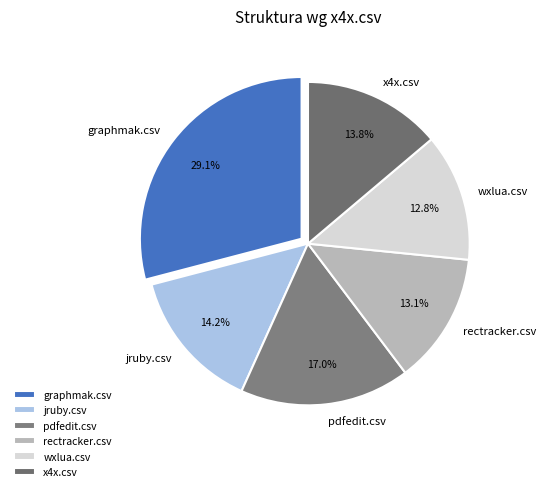

Does pdfedit.csv account for over 50% of the chart?

No